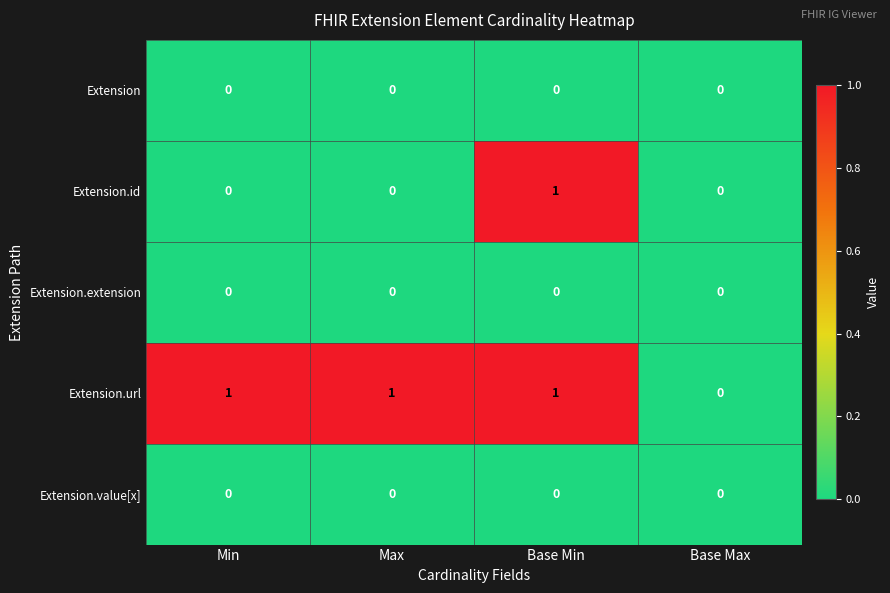

Is it true that Extension.id equals 0 at Min?

True